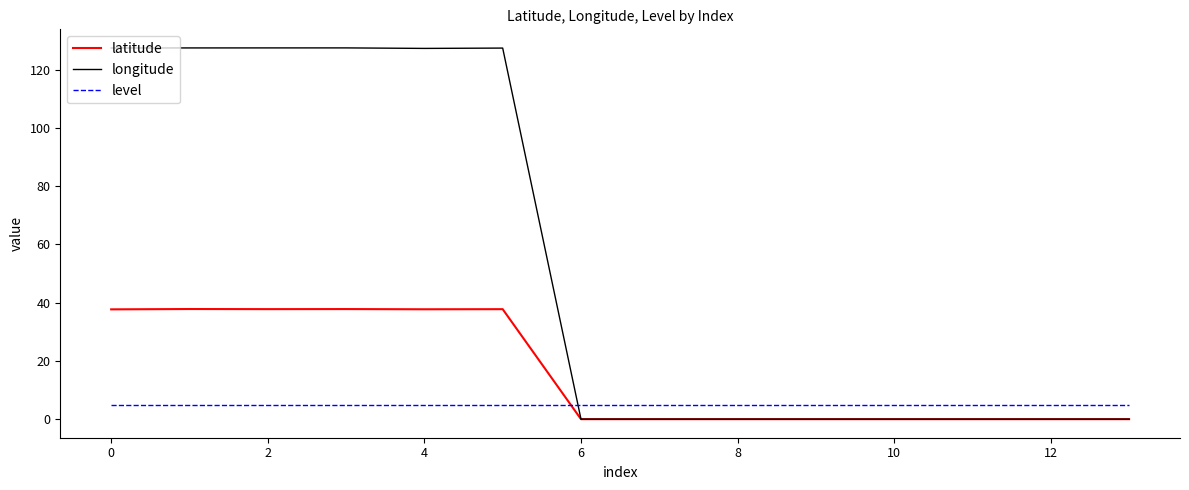

Rank the series by their average value, from highest to lowest.

longitude, latitude, level